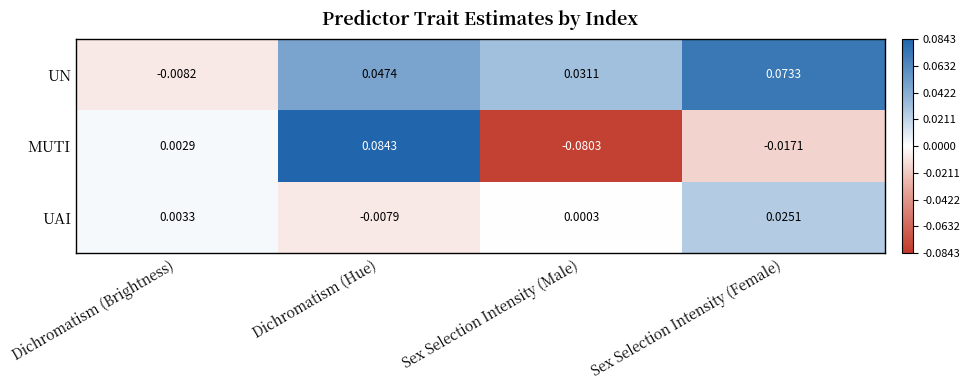

Count the number of categories in the chart.

4